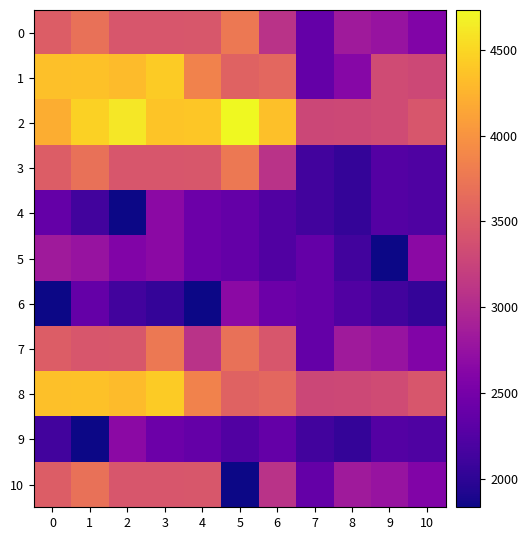

What is the spread (max minus min) of values at 2?

2780